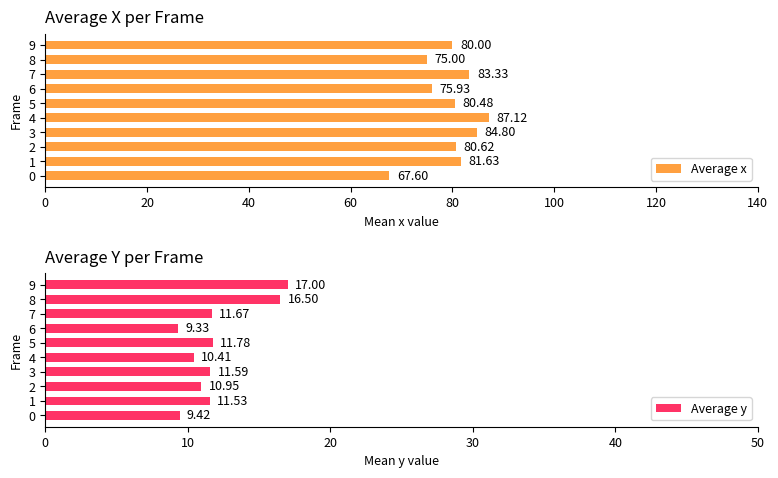

What is the difference between the maximum and second lowest values in the Average x series?

12.1